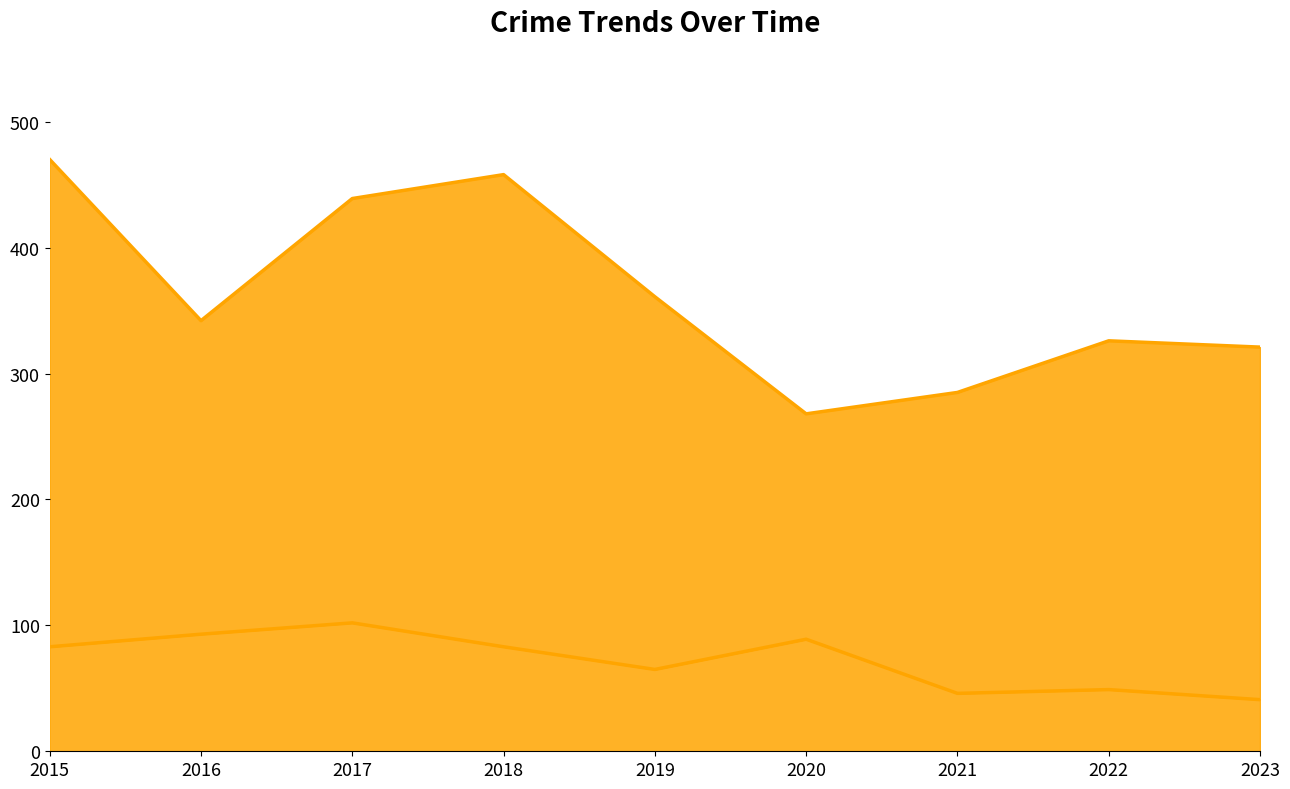

What is the maximum value shown in the chart?

470